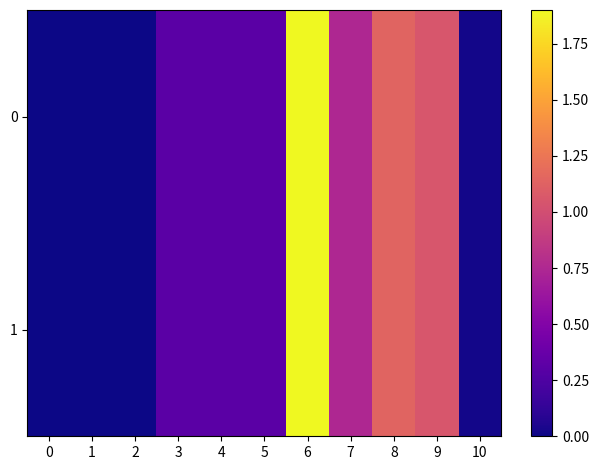

The 0 series shows 0.3 at 9. True or false?

False